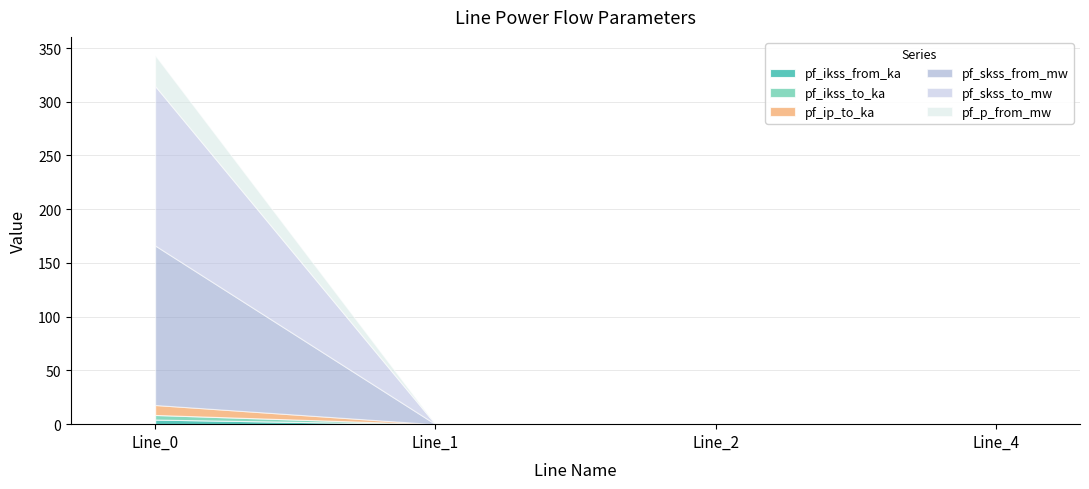

Which category has the lowest value across all series?

Line_1